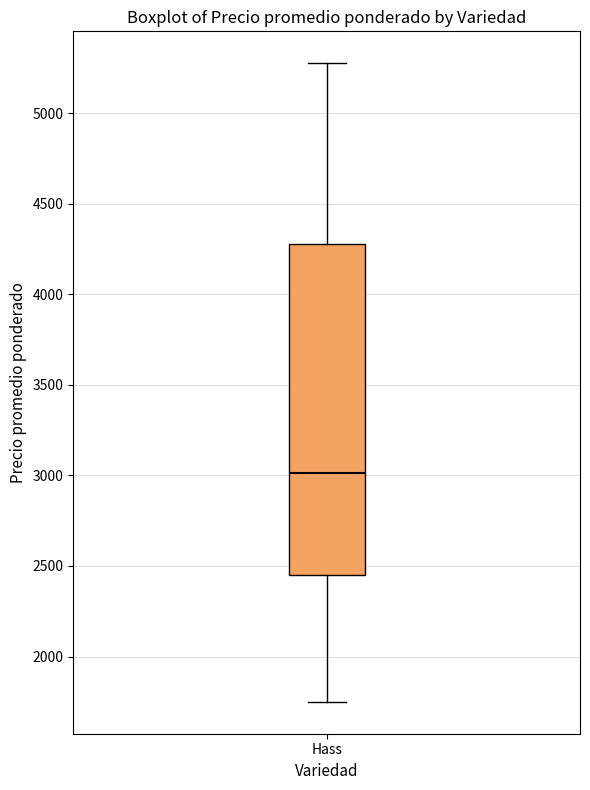

Where does the lower whisker of the box for Hass end on the y-axis? The values are not printed on the chart, so give them approximately, as read against the axis.

1750